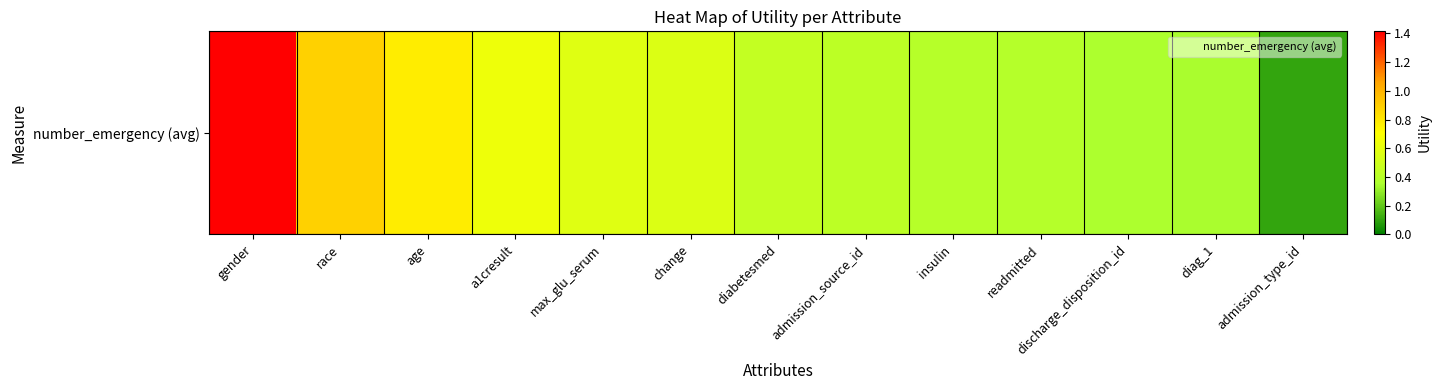

What is the sum of all values?

7.3